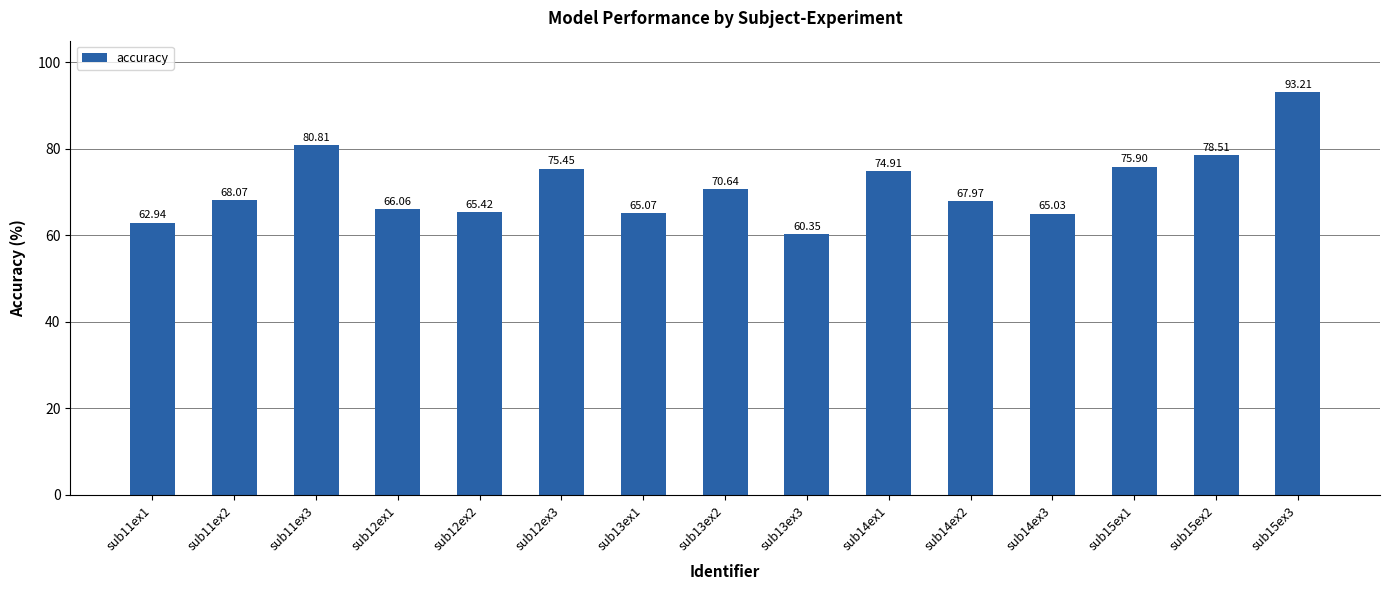

At which label does the data first exceed 68?

sub11ex2